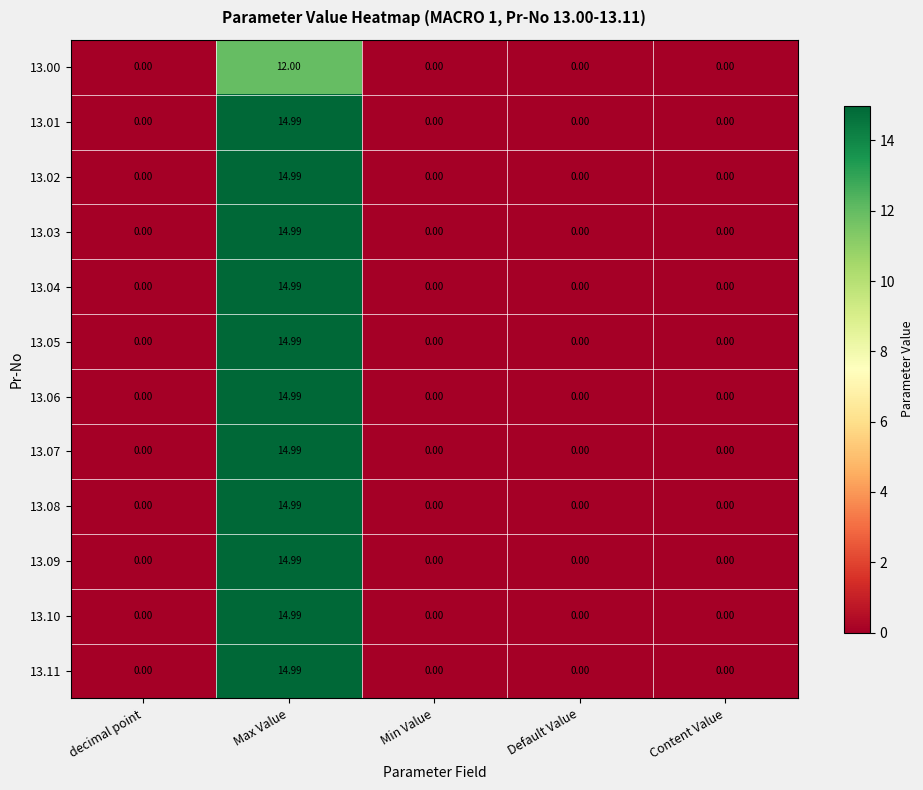

Which category has the highest value in the 13.04 series?

Max Value